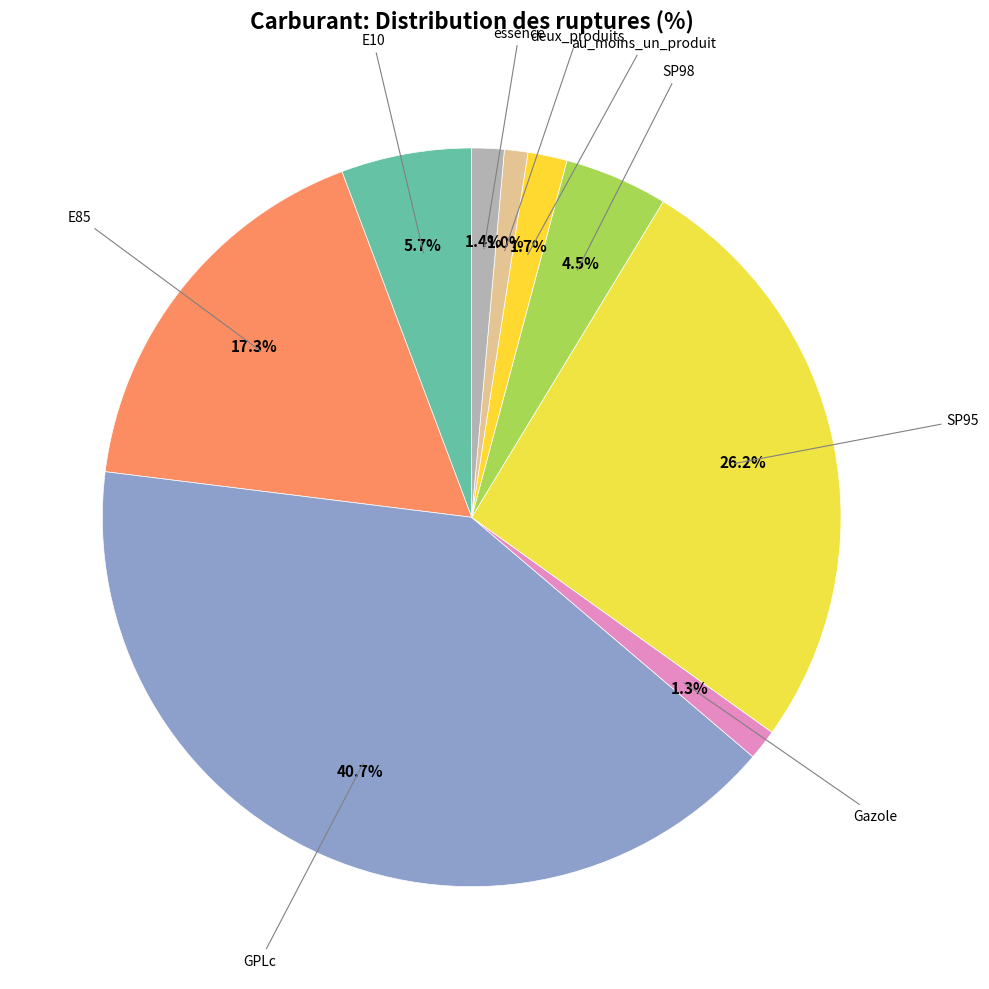

Rank the categories by value from lowest to highest.

deux_produits, Gazole, essence, au_moins_un_produit, SP98, E10, E85, SP95, GPLc